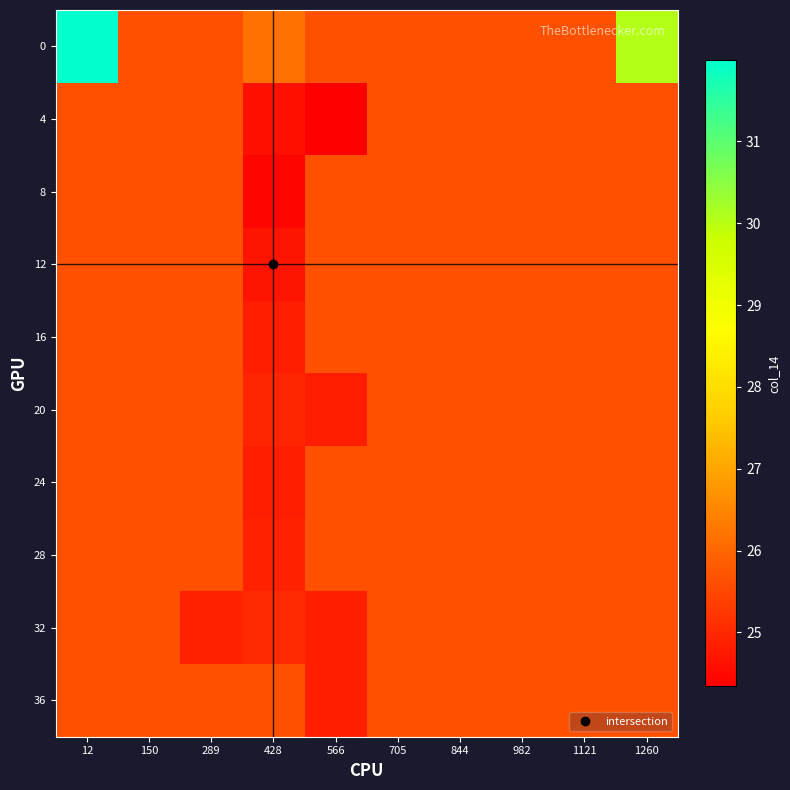

Reading left to right, extract all data points from this chart.

0: 12=32.0	150=25.6	289=25.6	428=26.2	566=25.6	705=25.6	844=25.6	982=25.6	1121=25.6	1260=30.1
4: 12=25.6	150=25.6	289=25.6	428=24.6	566=24.3	705=25.6	844=25.6	982=25.6	1121=25.6	1260=25.6
8: 12=25.6	150=25.6	289=25.6	428=24.5	566=25.6	705=25.6	844=25.6	982=25.6	1121=25.6	1260=25.6
12: 12=25.6	150=25.6	289=25.6	428=24.7	566=25.6	705=25.6	844=25.6	982=25.6	1121=25.6	1260=25.6
16: 12=25.6	150=25.6	289=25.6	428=24.8	566=25.6	705=25.6	844=25.6	982=25.6	1121=25.6	1260=25.6
20: 12=25.6	150=25.6	289=25.6	428=24.9	566=24.8	705=25.6	844=25.6	982=25.6	1121=25.6	1260=25.6
24: 12=25.6	150=25.6	289=25.6	428=24.8	566=25.6	705=25.6	844=25.6	982=25.6	1121=25.6	1260=25.6
28: 12=25.6	150=25.6	289=25.6	428=24.9	566=25.6	705=25.6	844=25.6	982=25.6	1121=25.6	1260=25.6
32: 12=25.6	150=25.6	289=24.9	428=25.0	566=24.9	705=25.6	844=25.6	982=25.6	1121=25.6	1260=25.6
36: 12=25.6	150=25.6	289=25.6	428=25.6	566=24.9	705=25.6	844=25.6	982=25.6	1121=25.6	1260=25.6